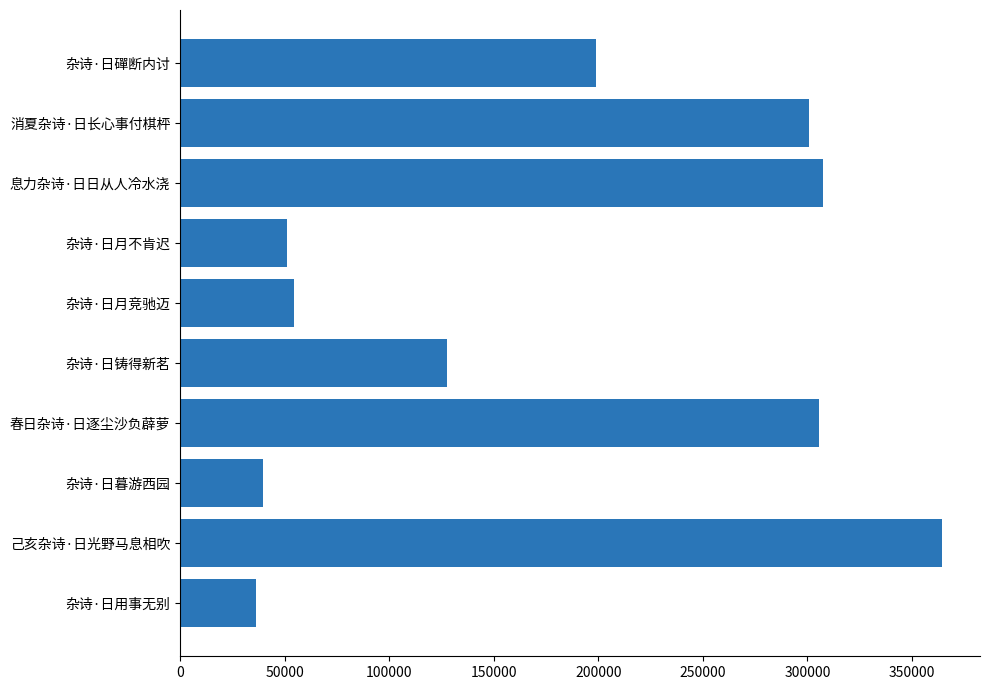

Is it true that the value at 己亥杂诗·日光野马息相吹 is 120768?

False